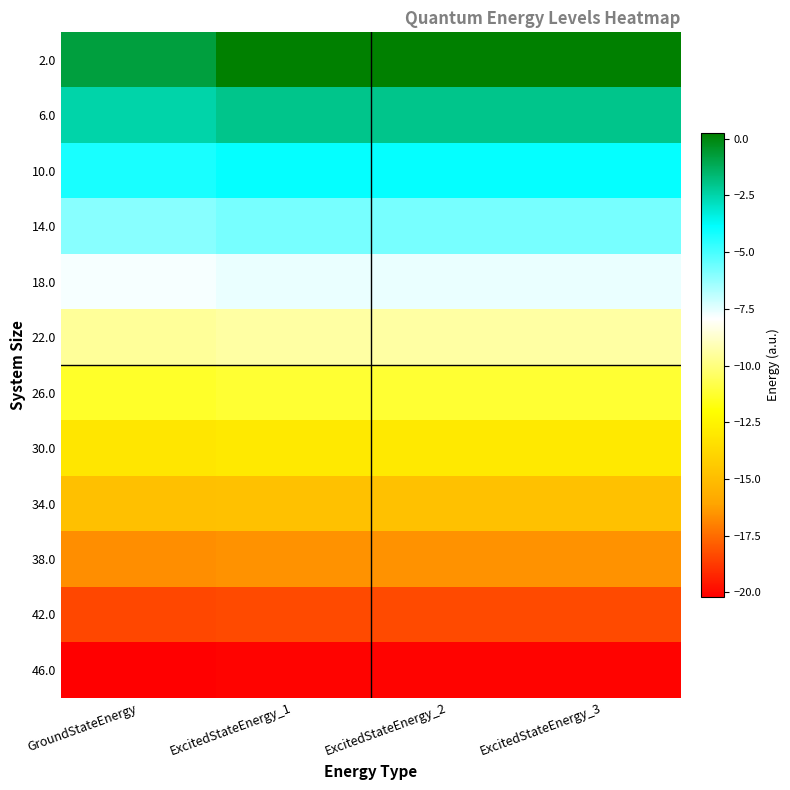

Reading left to right, transcribe all the data shown in this chart.

2.0: GroundStateEnergy=-0.7	ExcitedStateEnergy_1=0.2	ExcitedStateEnergy_2=0.3	ExcitedStateEnergy_3=0.2
6.0: GroundStateEnergy=-2.5	ExcitedStateEnergy_1=-2.0	ExcitedStateEnergy_2=-2.0	ExcitedStateEnergy_3=-2.0
10.0: GroundStateEnergy=-4.3	ExcitedStateEnergy_1=-3.9	ExcitedStateEnergy_2=-3.9	ExcitedStateEnergy_3=-3.9
14.0: GroundStateEnergy=-6.0	ExcitedStateEnergy_1=-5.8	ExcitedStateEnergy_2=-5.8	ExcitedStateEnergy_3=-5.8
18.0: GroundStateEnergy=-7.8	ExcitedStateEnergy_1=-7.6	ExcitedStateEnergy_2=-7.6	ExcitedStateEnergy_3=-7.6
22.0: GroundStateEnergy=-9.6	ExcitedStateEnergy_1=-9.4	ExcitedStateEnergy_2=-9.4	ExcitedStateEnergy_3=-9.4
26.0: GroundStateEnergy=-11.3	ExcitedStateEnergy_1=-11.2	ExcitedStateEnergy_2=-11.2	ExcitedStateEnergy_3=-11.2
30.0: GroundStateEnergy=-13.1	ExcitedStateEnergy_1=-13.0	ExcitedStateEnergy_2=-13.0	ExcitedStateEnergy_3=-13.0
34.0: GroundStateEnergy=-14.9	ExcitedStateEnergy_1=-14.8	ExcitedStateEnergy_2=-14.8	ExcitedStateEnergy_3=-14.8
38.0: GroundStateEnergy=-16.7	ExcitedStateEnergy_1=-16.6	ExcitedStateEnergy_2=-16.6	ExcitedStateEnergy_3=-16.6
42.0: GroundStateEnergy=-18.4	ExcitedStateEnergy_1=-18.3	ExcitedStateEnergy_2=-18.3	ExcitedStateEnergy_3=-18.3
46.0: GroundStateEnergy=-20.2	ExcitedStateEnergy_1=-20.1	ExcitedStateEnergy_2=-20.1	ExcitedStateEnergy_3=-20.1